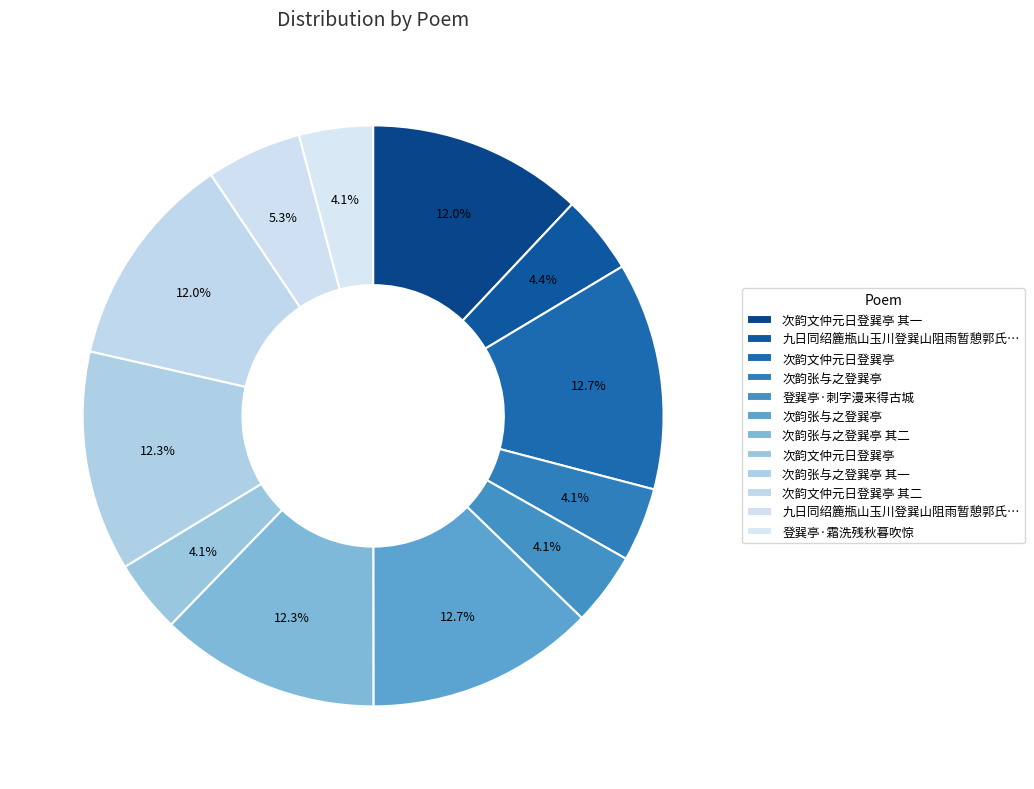

How many slices are in this pie chart?

12